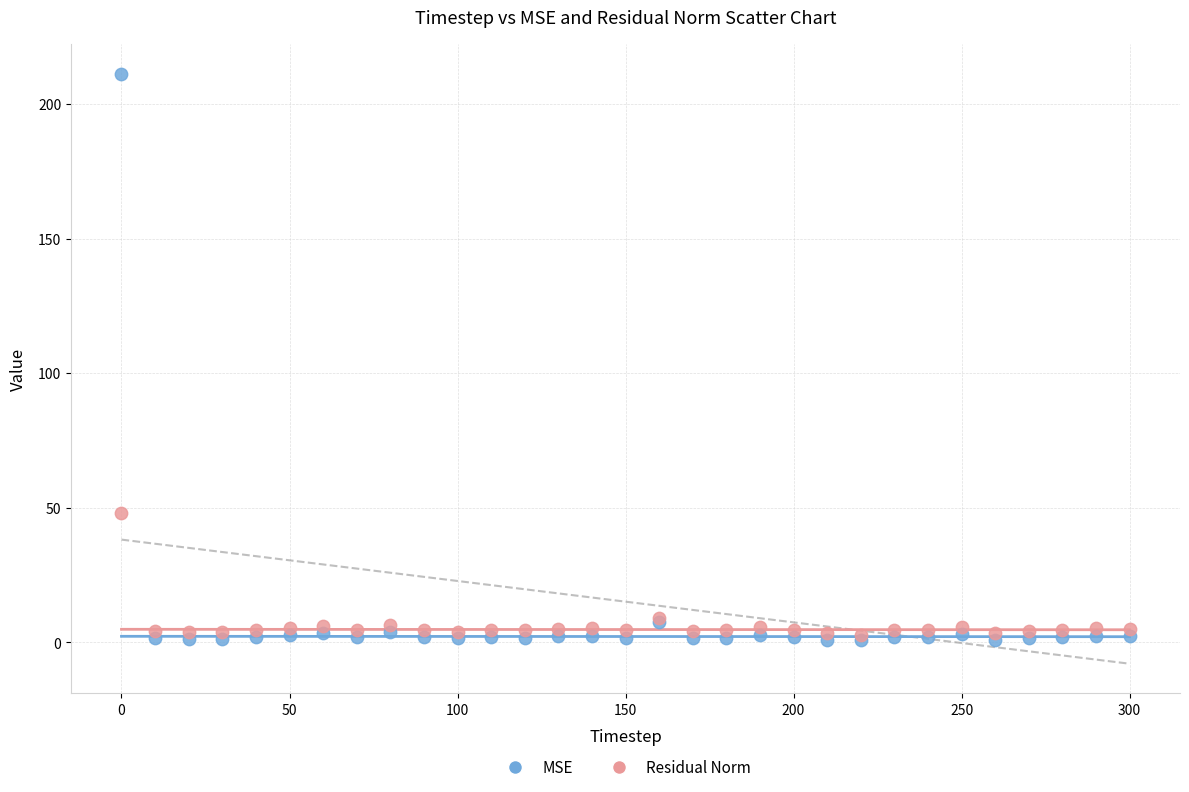

Across all series, what Y value is closest to 106?

48.2